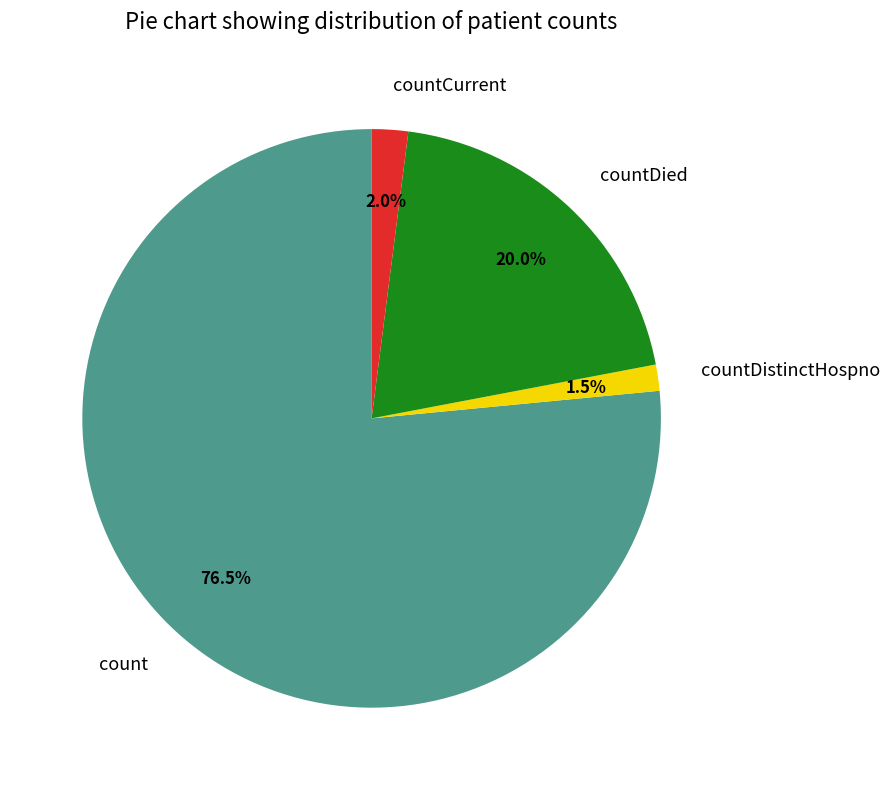

What is the majority slice?

count